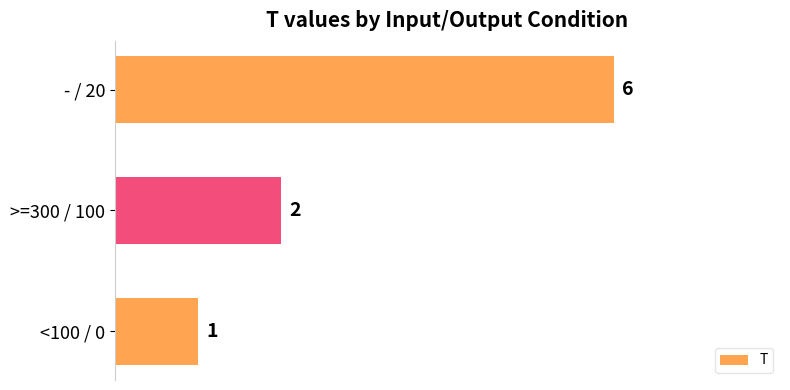

The value at - / 20 is 9. True or false?

False